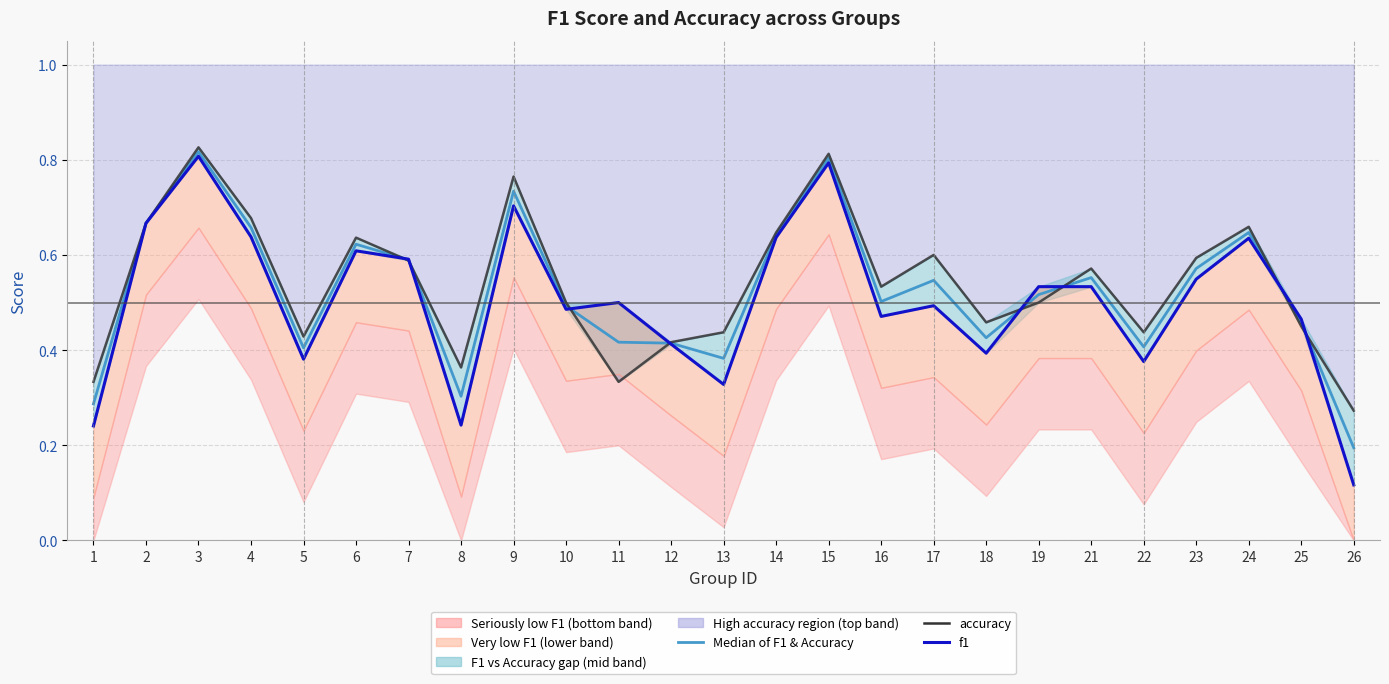

Reading left to right, list all the values displayed in this chart.

median (f1+accuracy)/2: 0.3	0.7	0.8	0.7	0.4	0.6	0.6	0.3	0.7	0.5	0.4	0.4	0.4	0.6	0.8	0.5	0.5	0.4	0.5	0.6	0.4	0.6	0.6	0.5	0.2
accuracy: 0.3	0.7	0.8	0.7	0.4	0.6	0.6	0.4	0.8	0.5	0.3	0.4	0.4	0.6	0.8	0.5	0.6	0.5	0.5	0.6	0.4	0.6	0.7	0.5	0.3
f1: 0.2	0.7	0.8	0.6	0.4	0.6	0.6	0.2	0.7	0.5	0.5	0.4	0.3	0.6	0.8	0.5	0.5	0.4	0.5	0.5	0.4	0.5	0.6	0.5	0.1